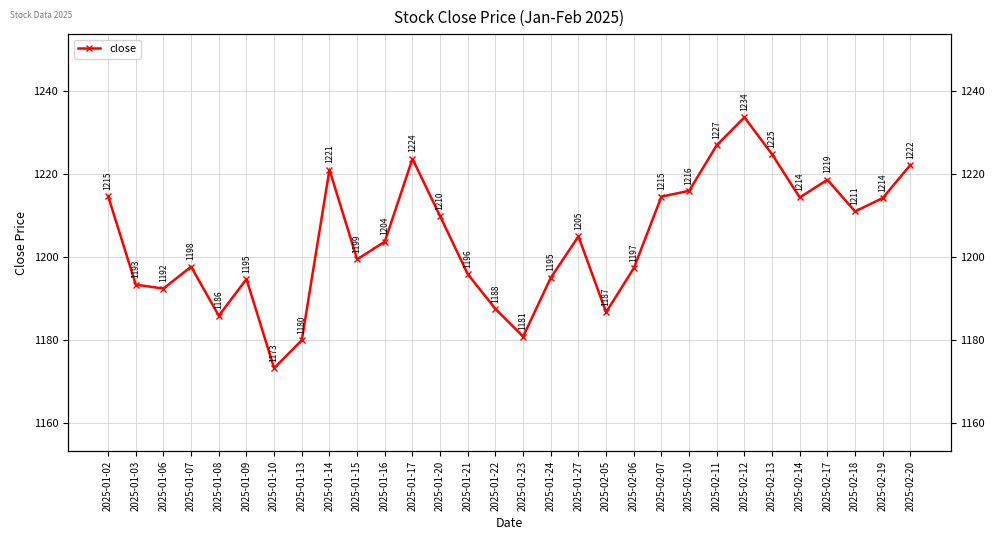

Is this an area chart (filled region under the line)?

No